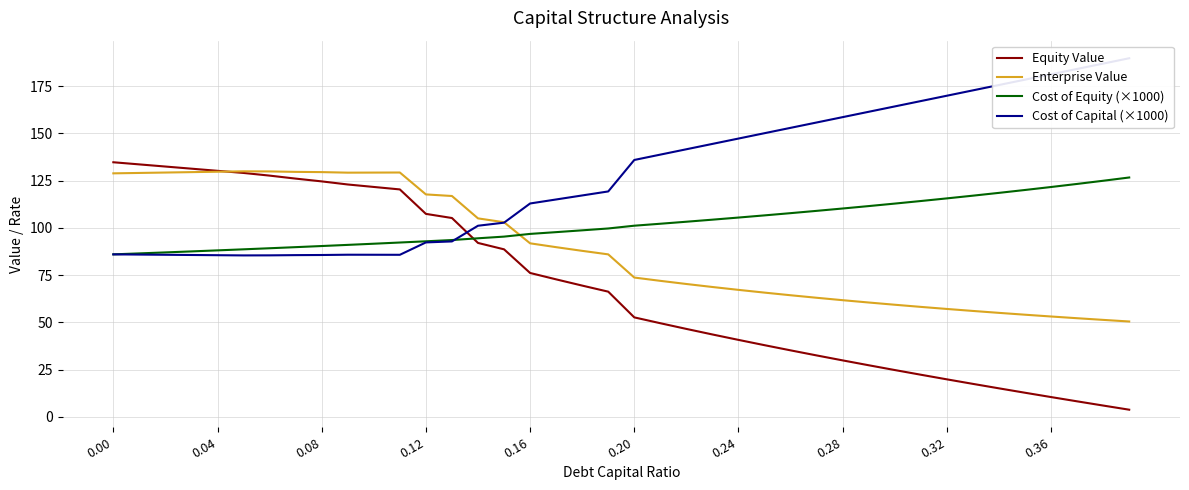

True or false: Equity Value has more than 1 points higher than both neighbors.

False